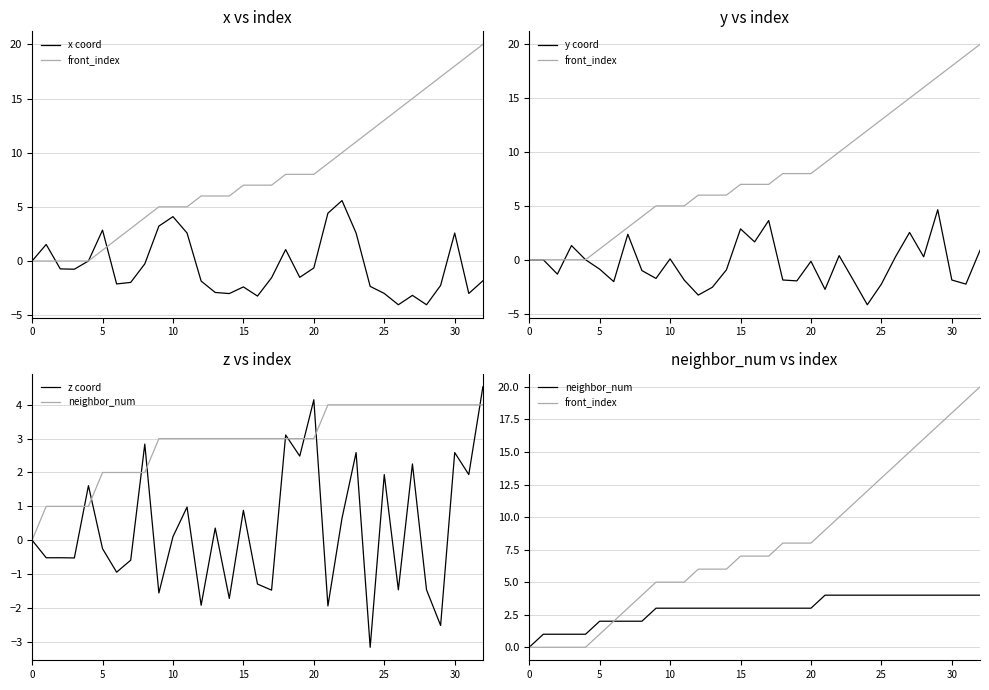

Which series has the widest spread of values?

front_index